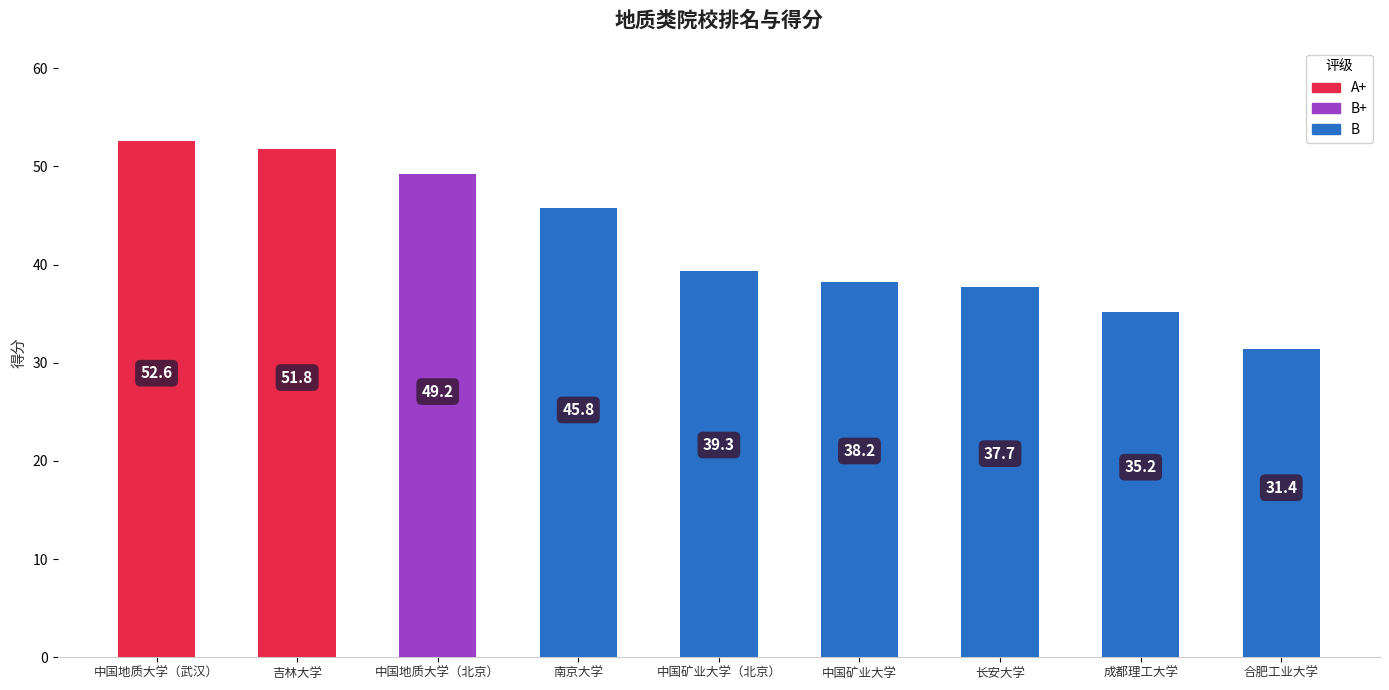

How many distinct data groups are displayed?

1